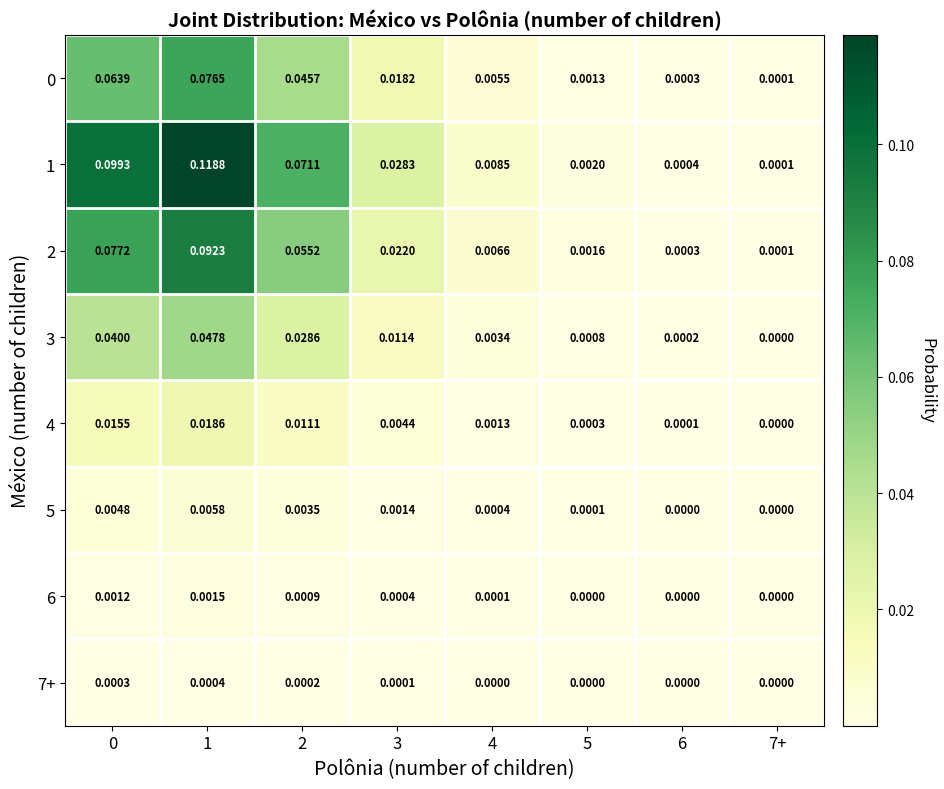

Is the value of 1 at 5 greater than the value of 5 at 3?

Yes